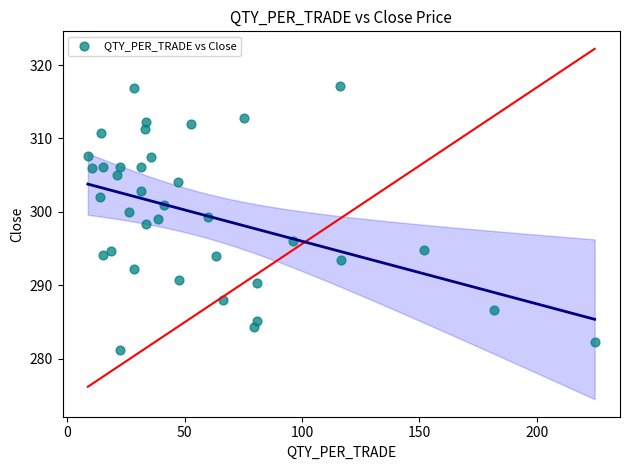

What is the range of Y values (max minus min)?

36.1